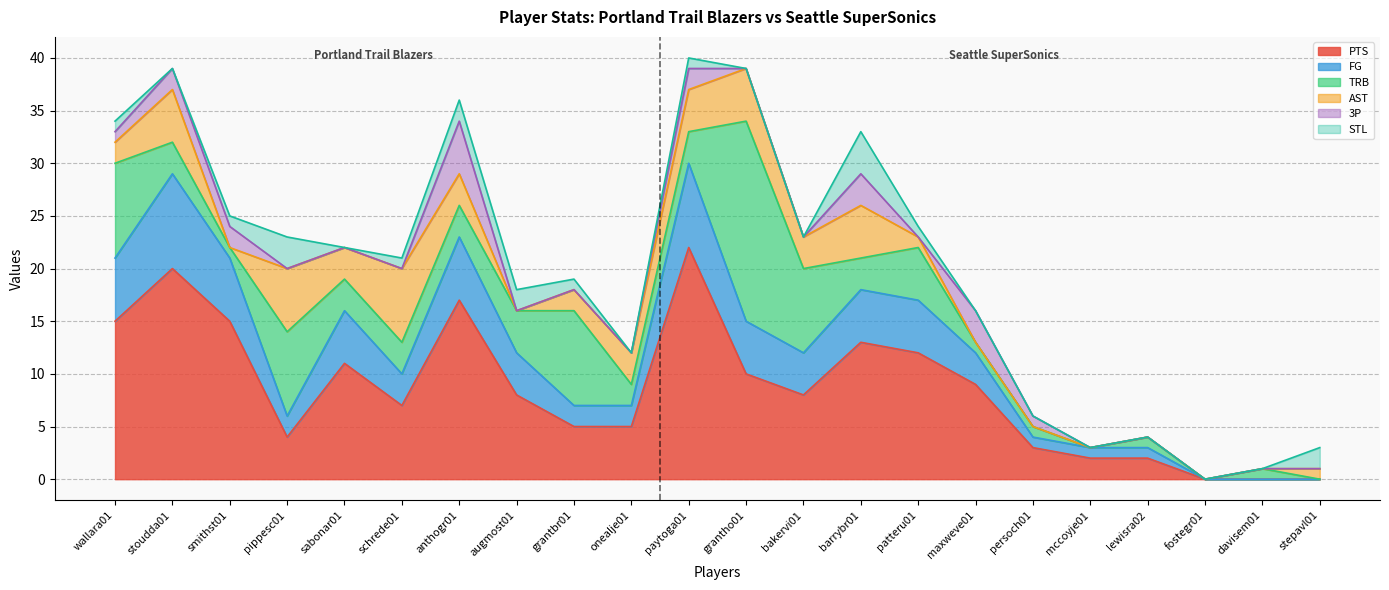

How many AST values are between 0 and 4?

17